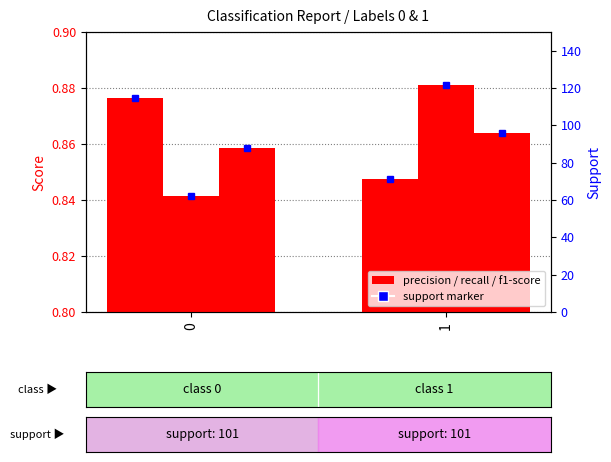

Which series has the largest Y range (max minus min)?

recall